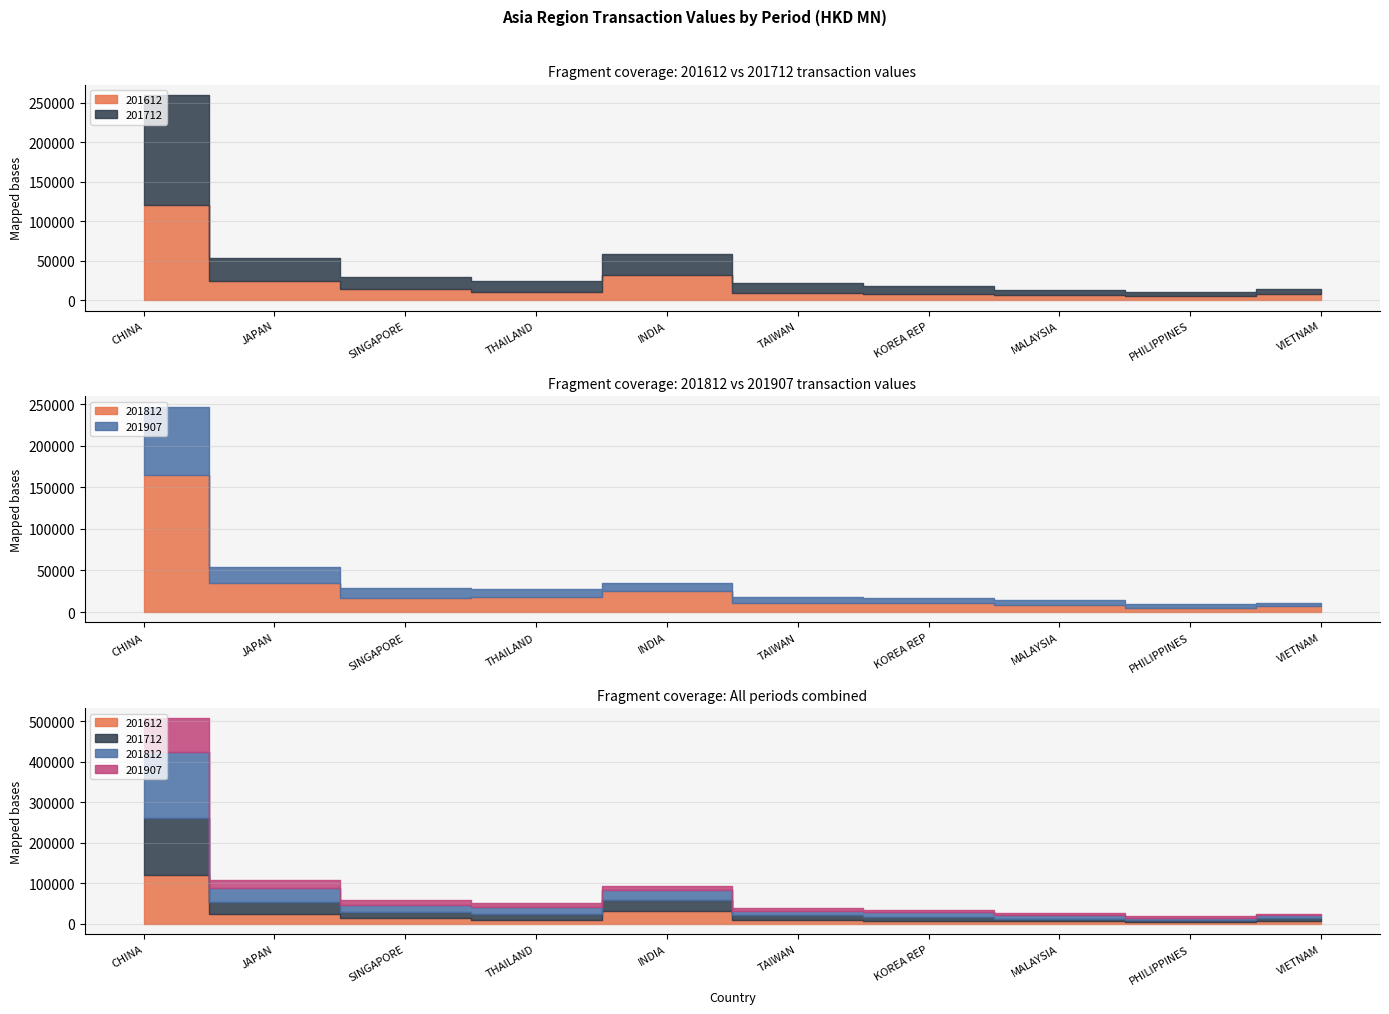

How many data points in 201612 are above 10277?

5